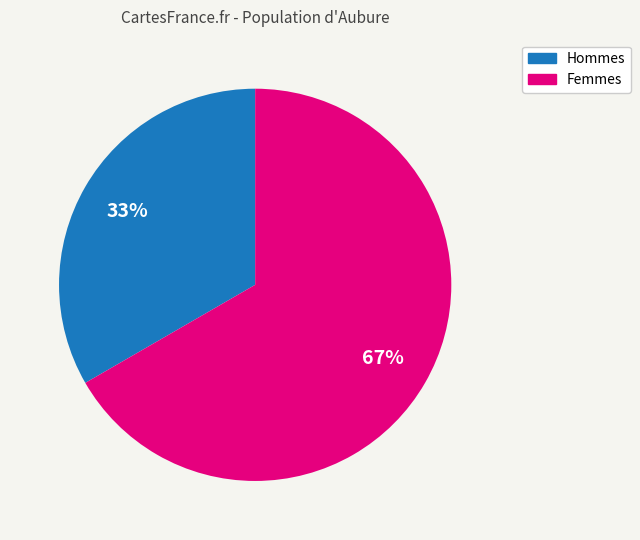

To the nearest percent, what is the average slice percentage?

50%